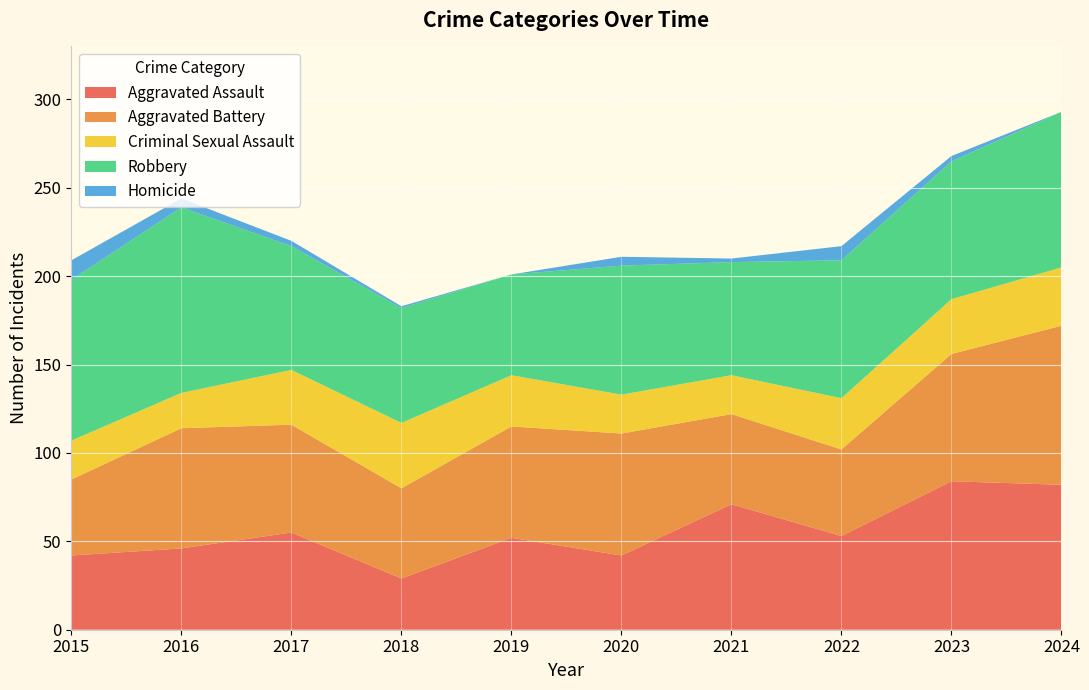

Reading right to left, list all the values displayed in this chart.

Aggravated Assault: 82	84	53	71	42	52	29	55	46	42
Aggravated Battery: 90	72	49	51	69	63	51	61	68	43
Criminal Sexual Assault: 33	31	29	22	22	29	37	31	20	22
Robbery: 88	78	78	64	73	57	65	70	105	91
Homicide: 0	3	8	2	5	0	1	3	5	11